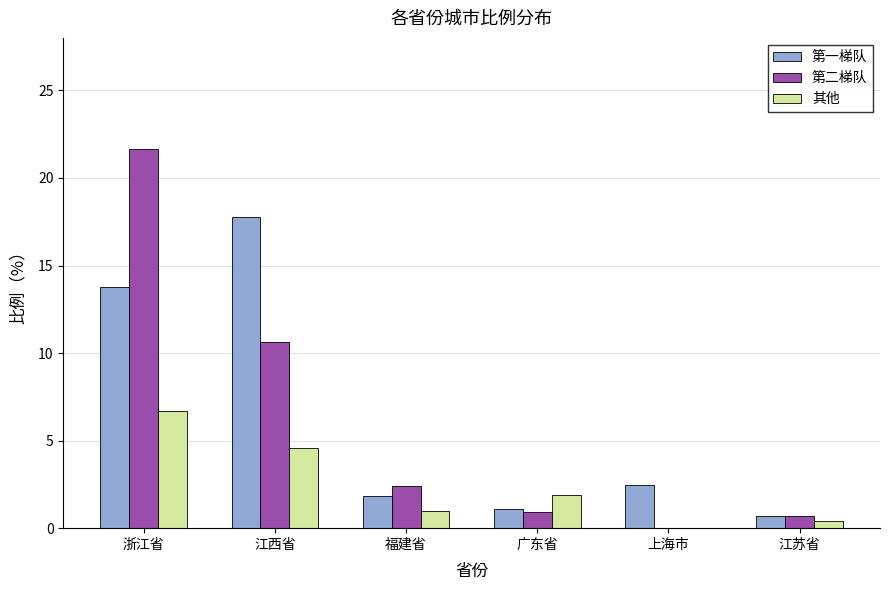

Is the value of 第二梯队 at 浙江省 greater than the value of 第一梯队 at 浙江省?

Yes